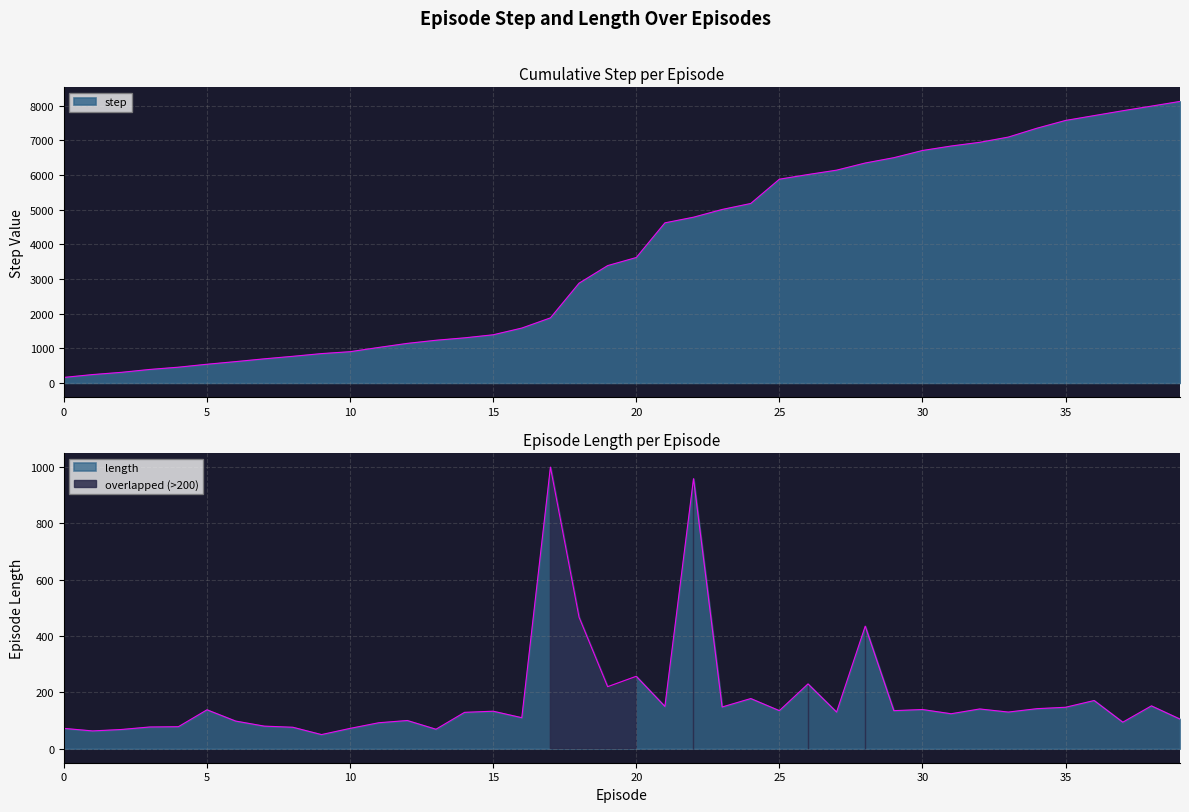

At which category does the chart reach its minimum across all series?

9